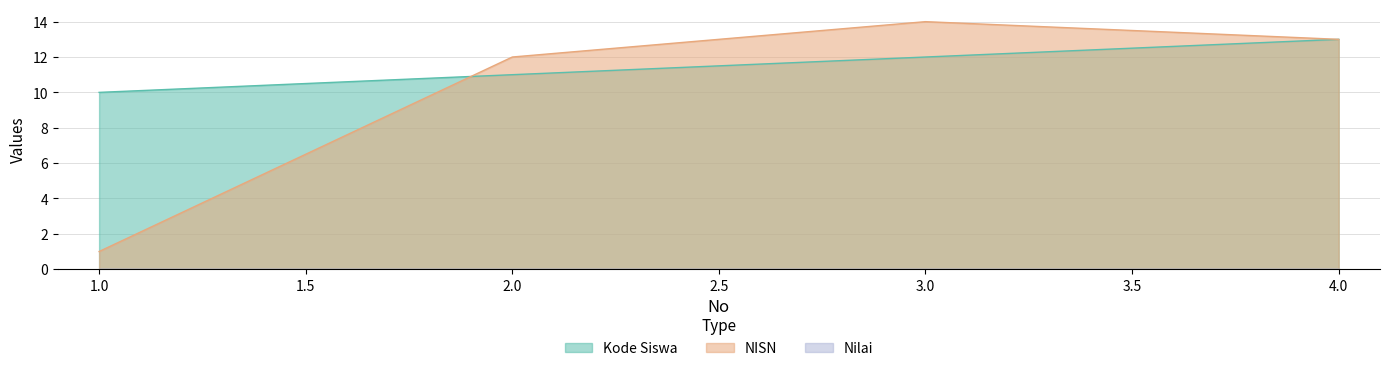

True or false: Kode Siswa has more than 1 interior local peaks.

False